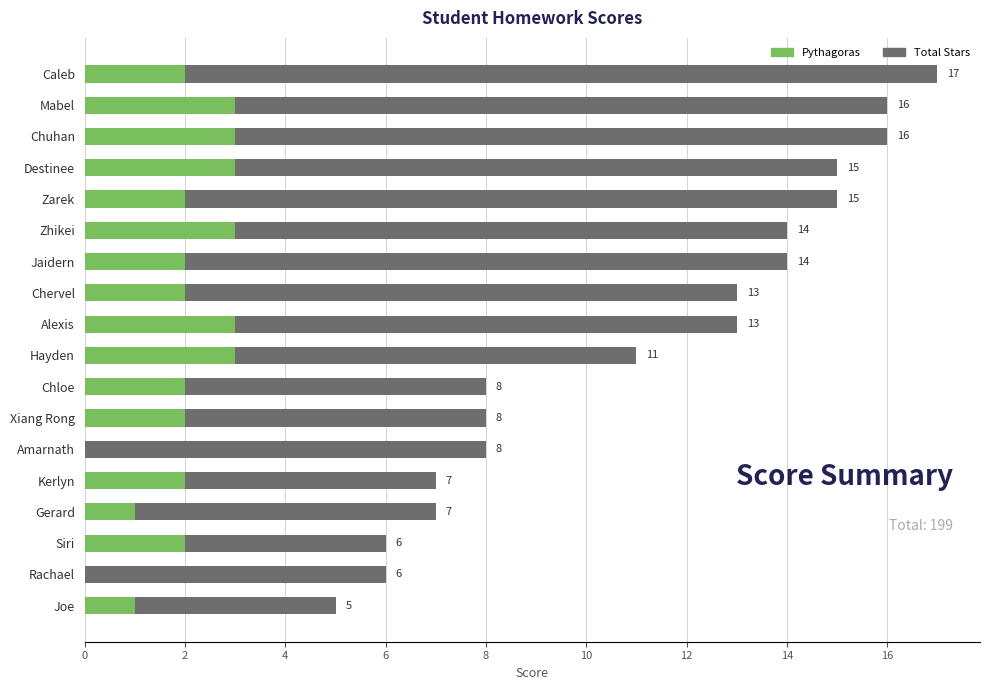

Reading left to right, list all the values displayed in this chart.

Total Stars: 17	16	16	15	15	14	14	13	13	11	8	8	8	7	7	6	6	5
Pythagoras: 2	3	3	3	2	3	2	2	3	3	2	2	0	2	1	2	0	1